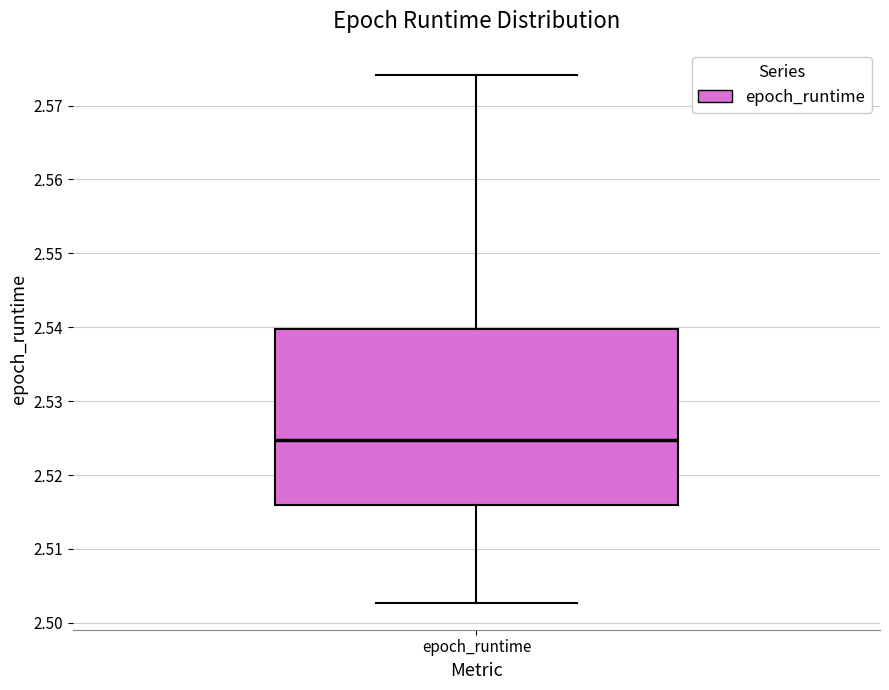

Transcribe this box plot: give where the median line is, the range the box spans, and where the two whiskers end, as read against the y-axis. The values are not printed on the chart, so give them approximately, as read against the axis.

median 2.525, box 2.516 to 2.540, whiskers 2.503 to 2.574